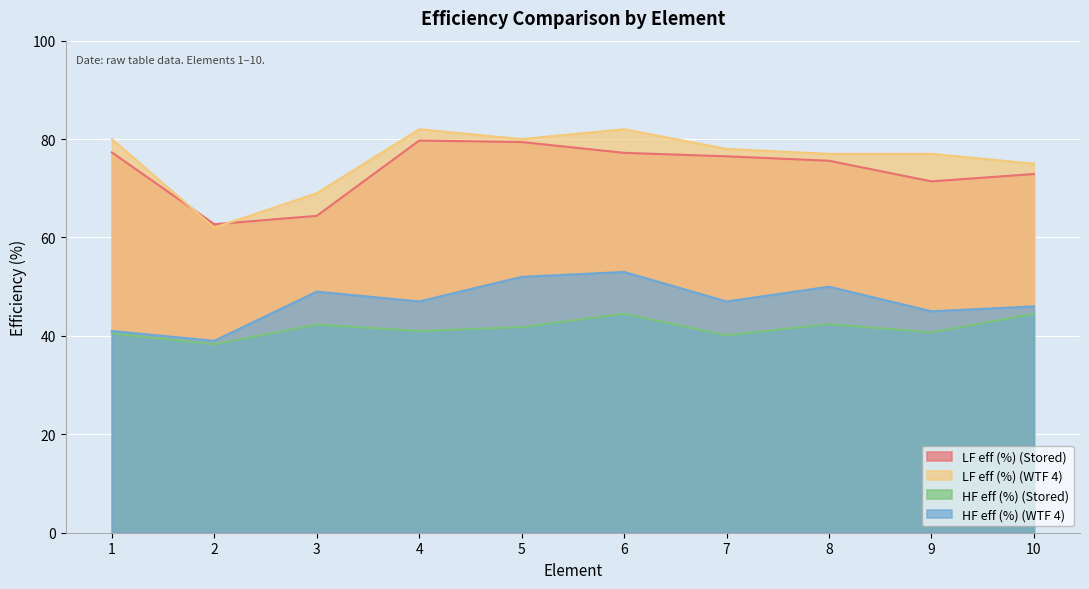

Where is the first local maximum for LF eff (%) (WTF 4)?

4